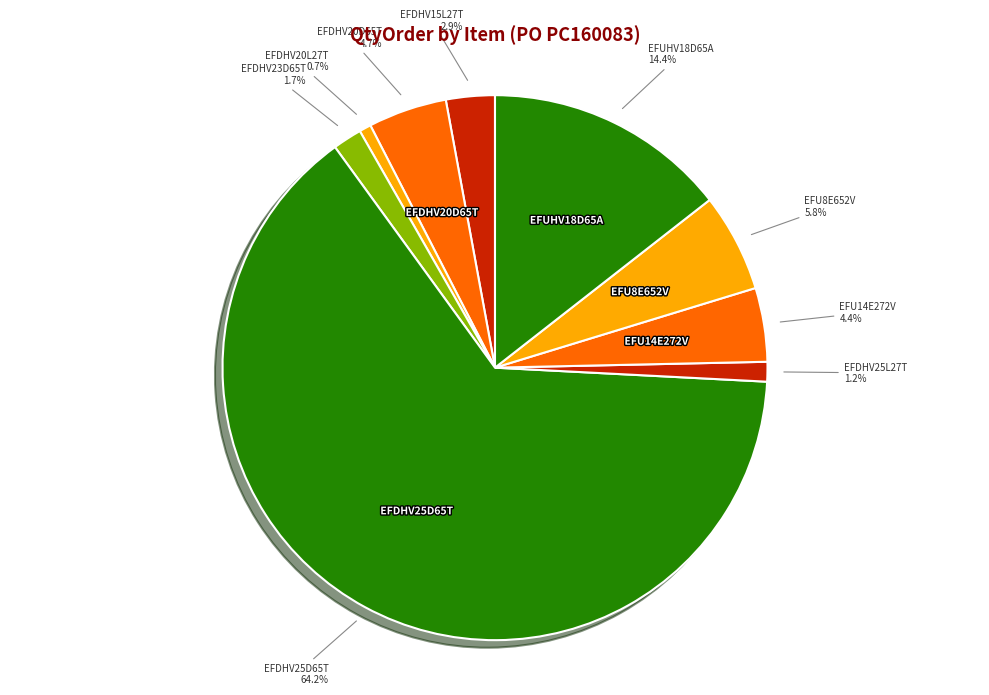

Which slice is the largest?

Line 5
EFDHV25D65T